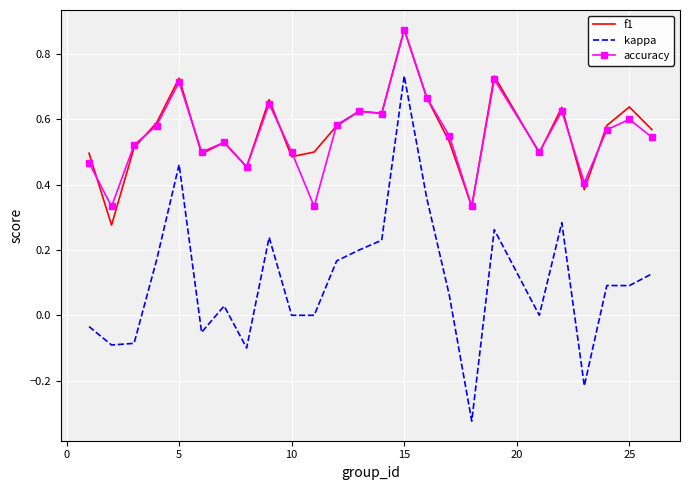

Which series has the widest spread of values?

kappa